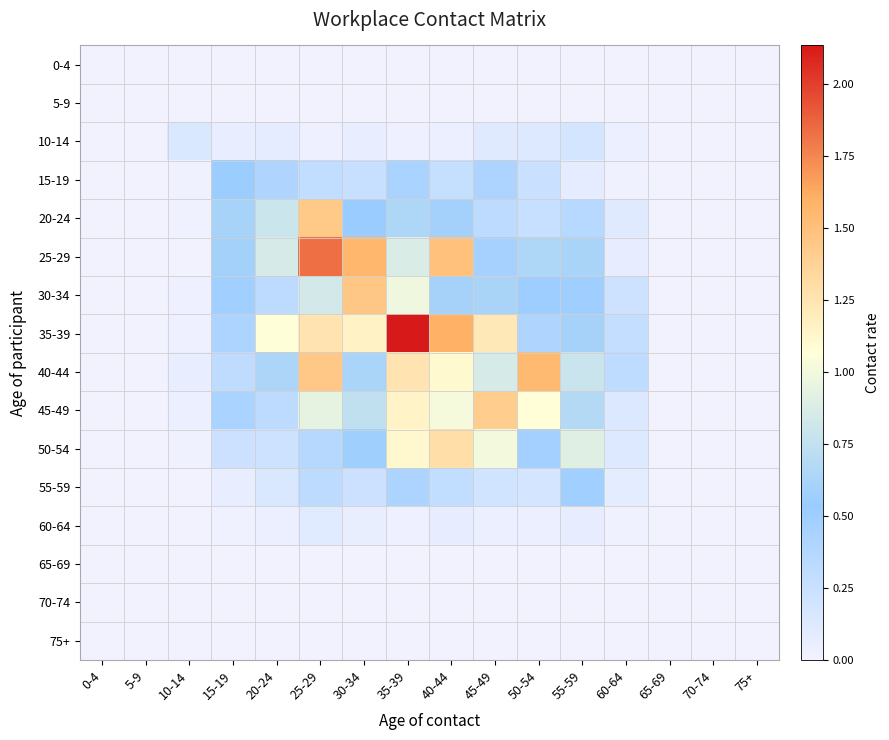

List the series in order of their peak value, lowest first.

0-4, 5-9, 65-69, 70-74, 75+, 60-64, 10-14, 55-59, 15-19, 50-54, 45-49, 20-24, 30-34, 40-44, 25-29, 35-39